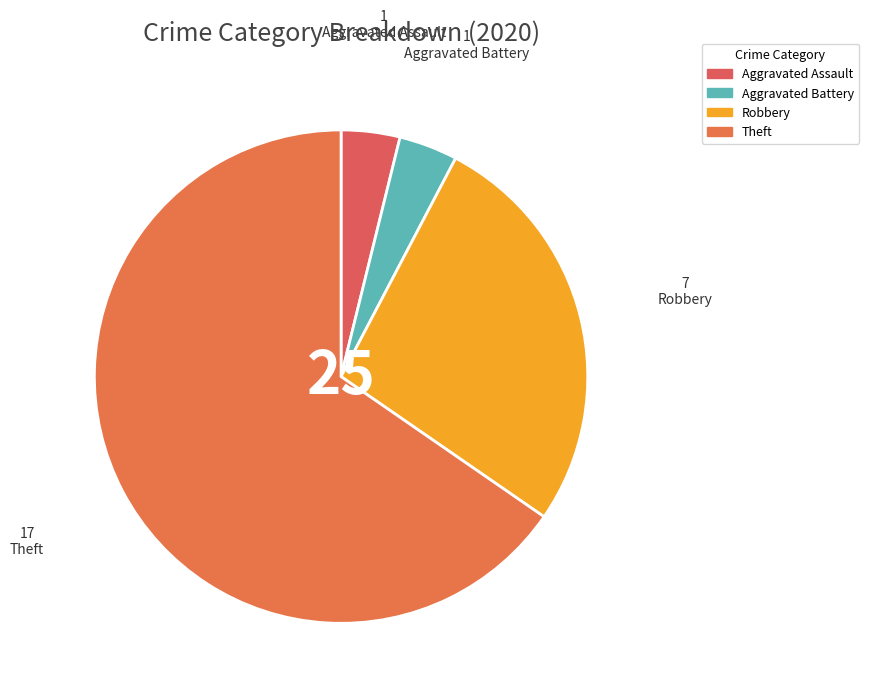

Which category has the smallest portion of the pie?

Aggravated Assault